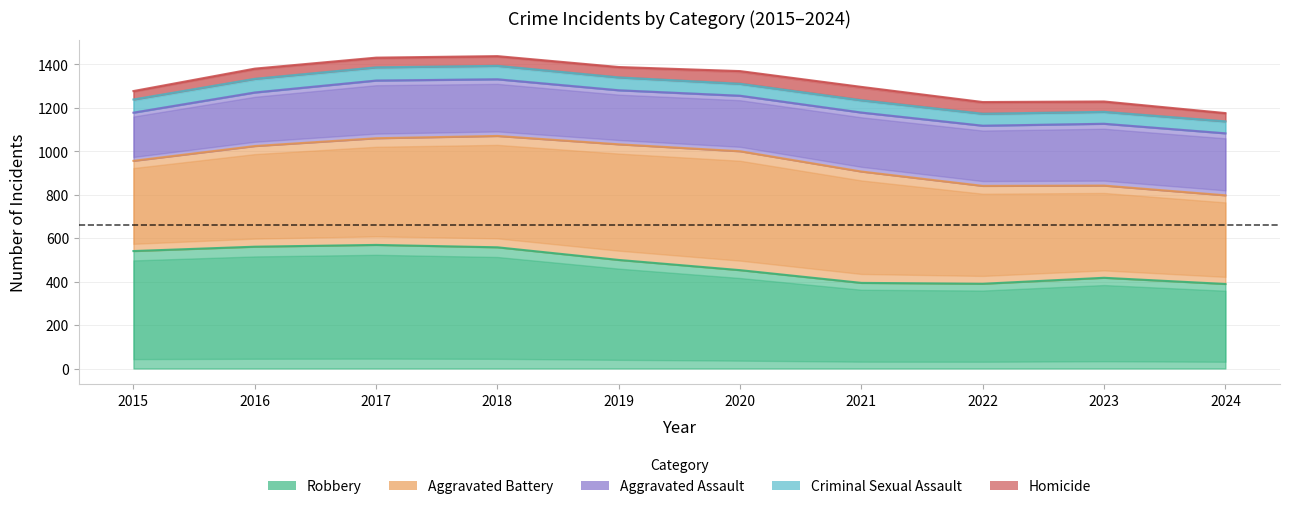

What is the difference between the highest and lowest values at 2024?

366